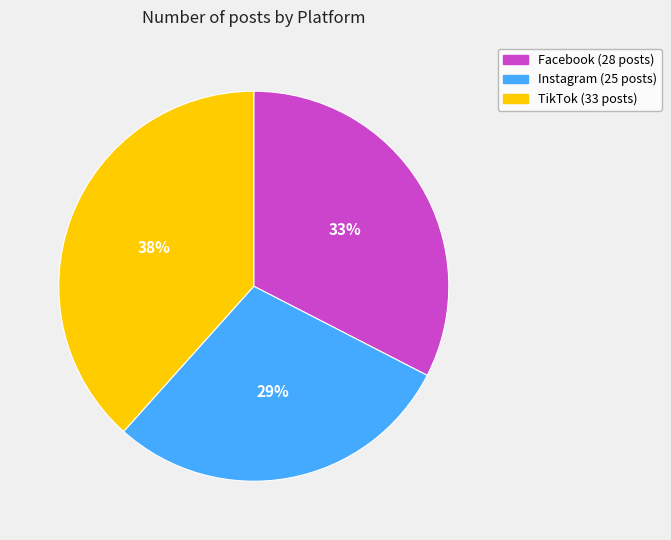

Does TikTok represent more than half of the total?

No